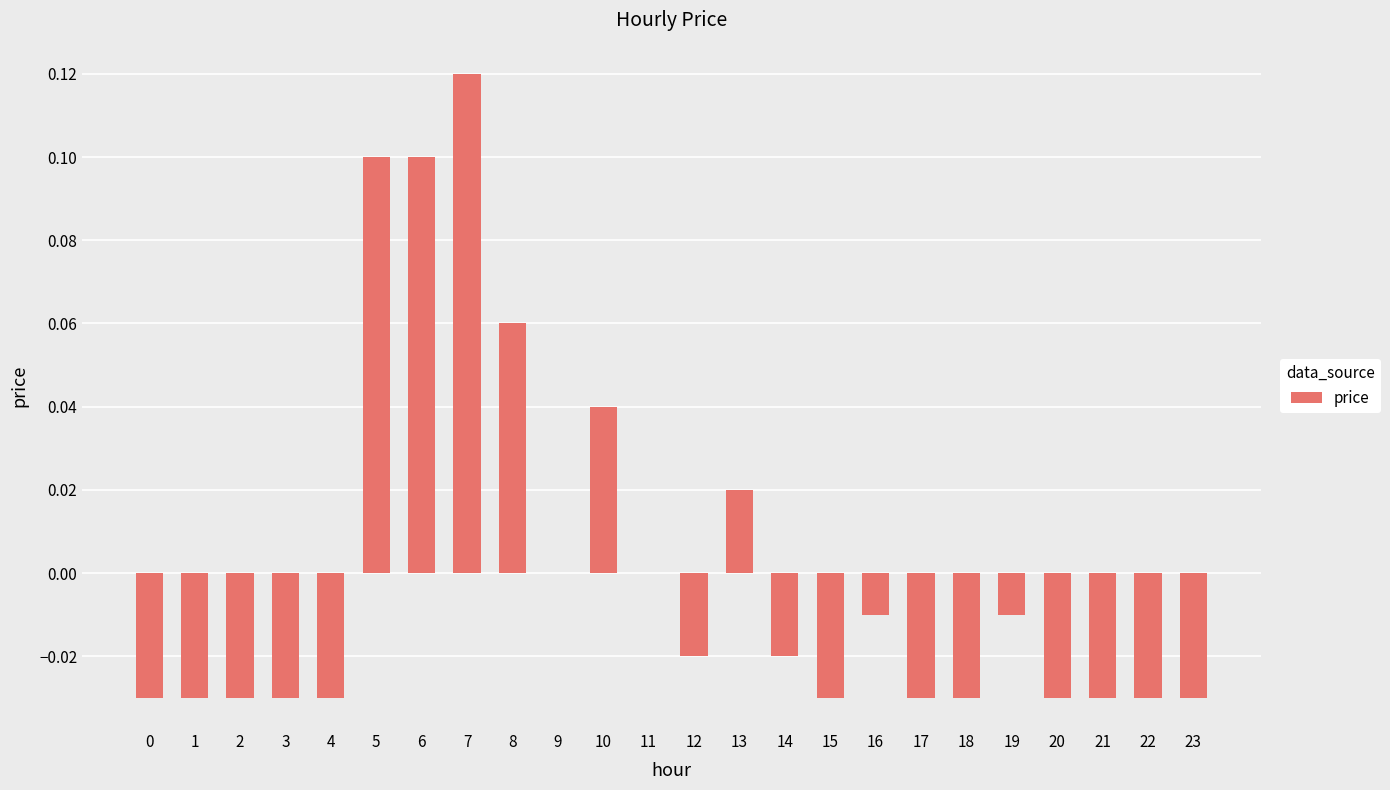

The value at 3 is -0.0. True or false?

True